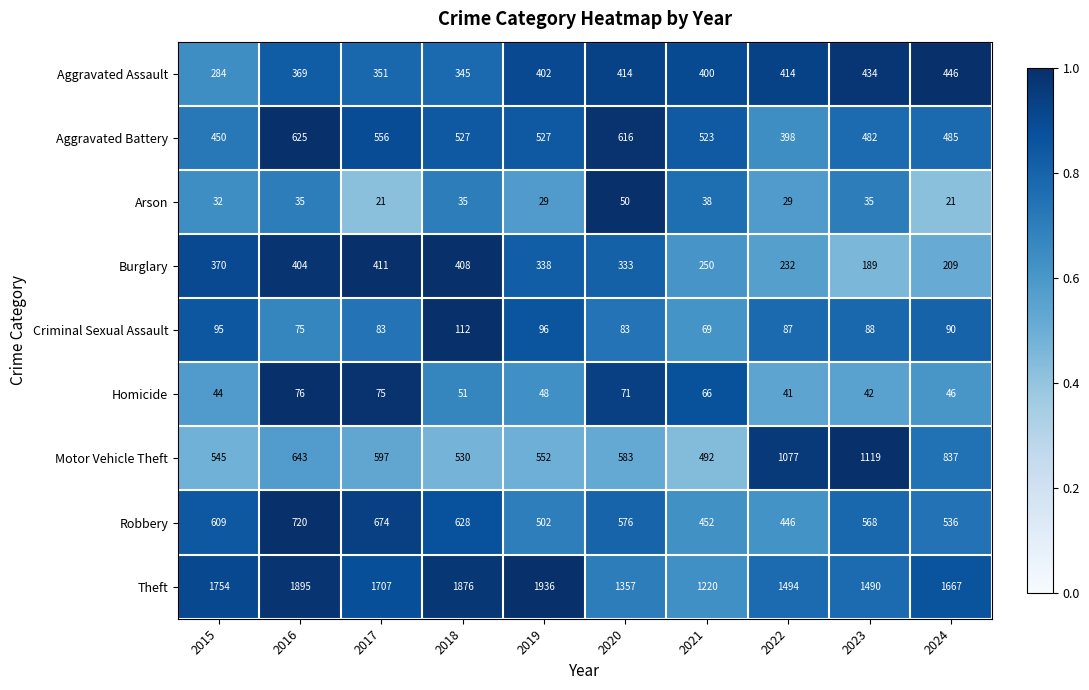

What is the smallest value displayed?

21